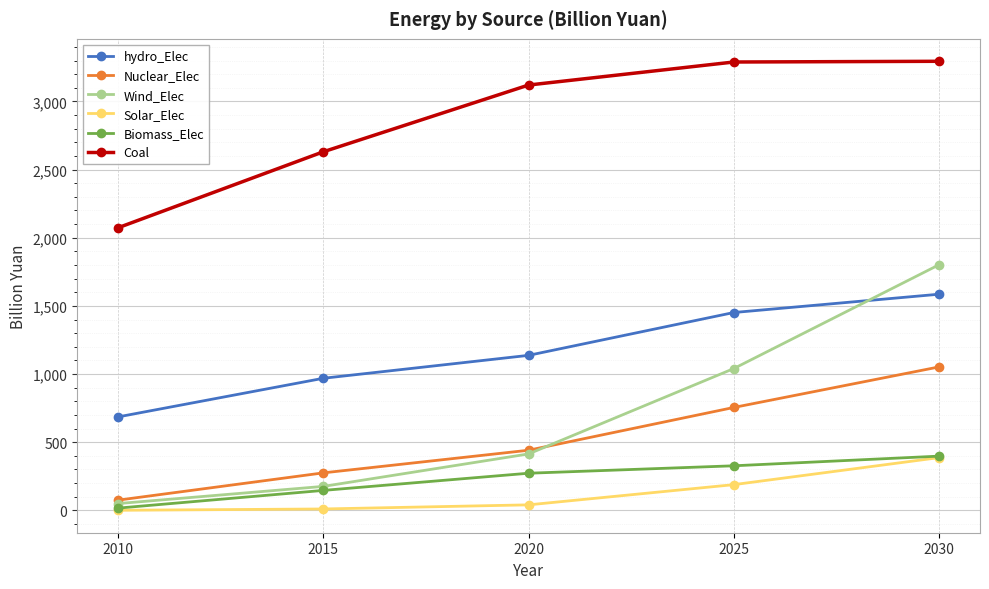

How many distinct data groups are displayed?

6